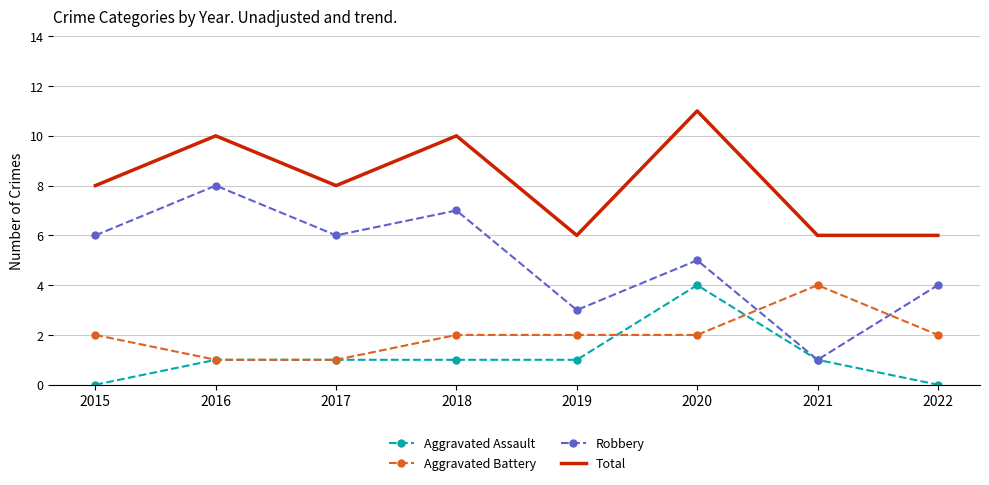

What value does the Robbery series have at 2017?

6